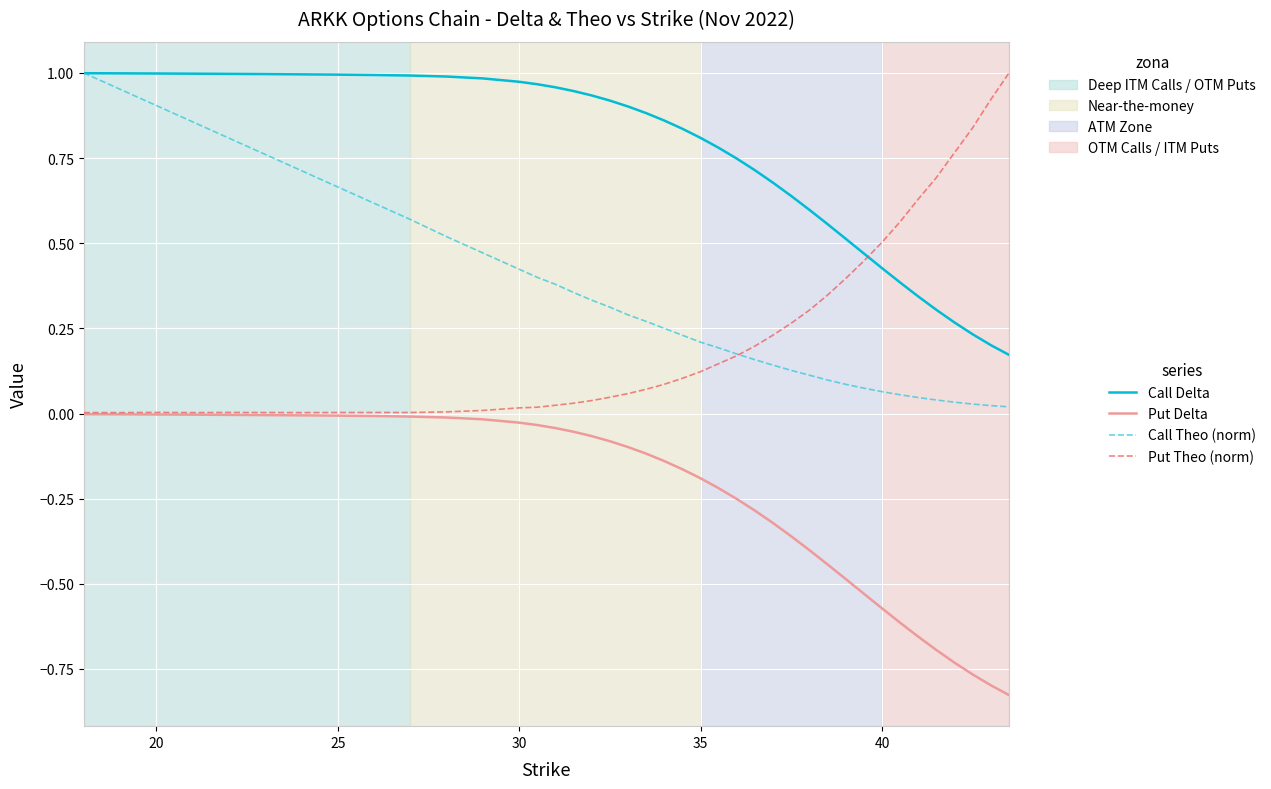

How many lines are shown in the chart?

4